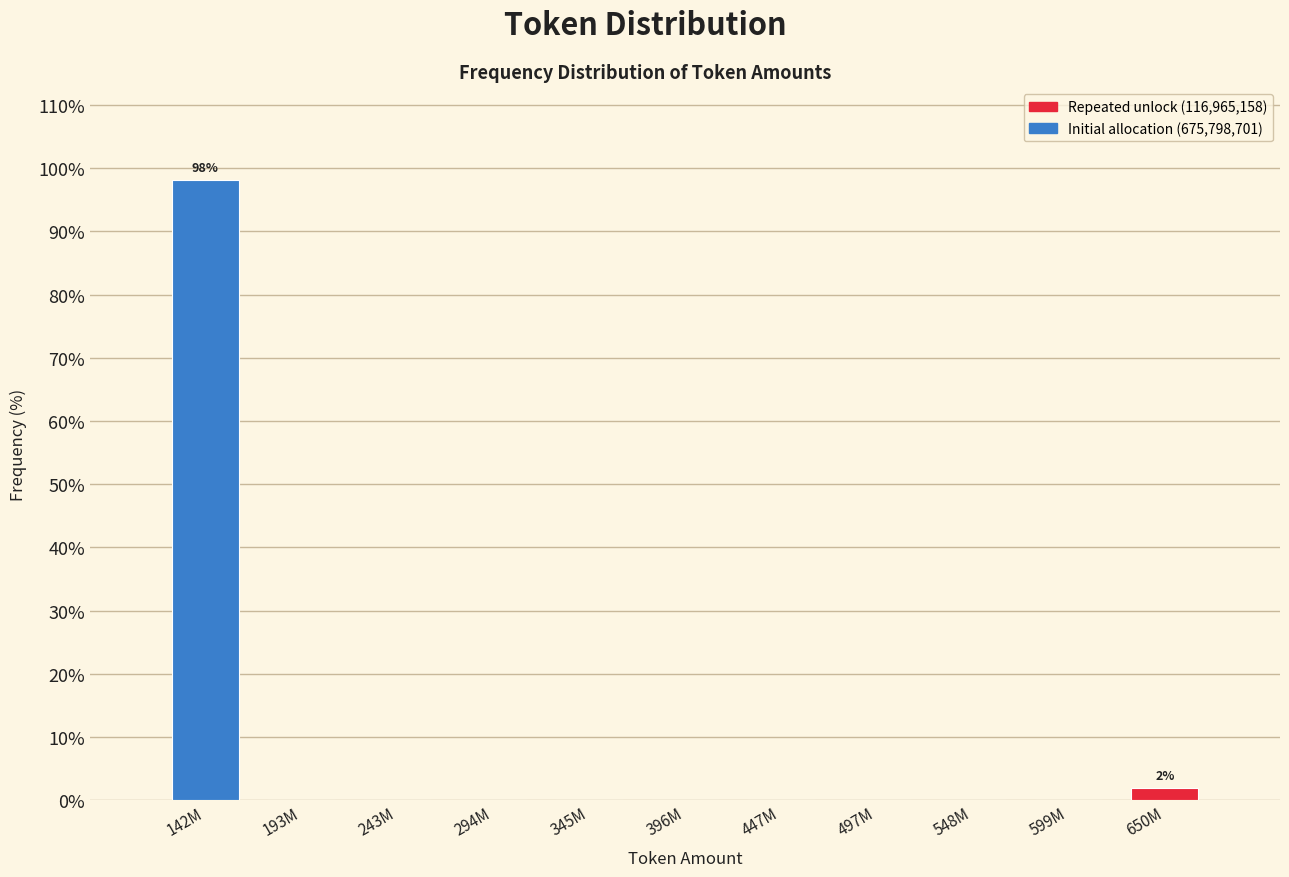

Reading left to right, what are all the values shown in this chart?

142M=98.1	193M=0.0	243M=0.0	294M=0.0	345M=0.0	396M=0.0	447M=0.0	497M=0.0	548M=0.0	599M=0.0	650M=1.9